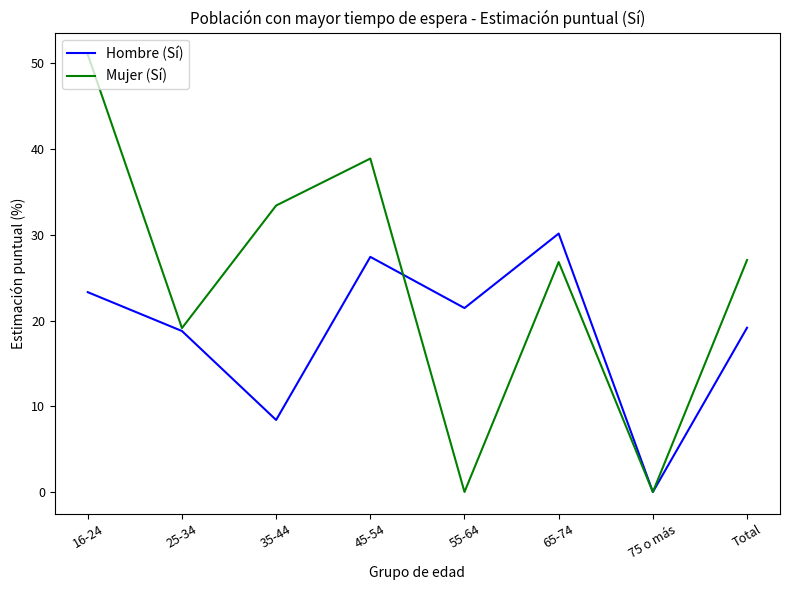

How many lines are shown in the chart?

2